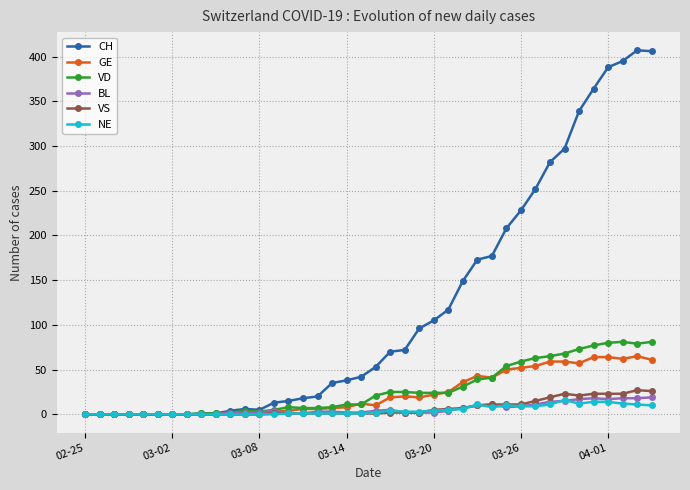

True or false: BL has more than 1 interior local peaks.

True